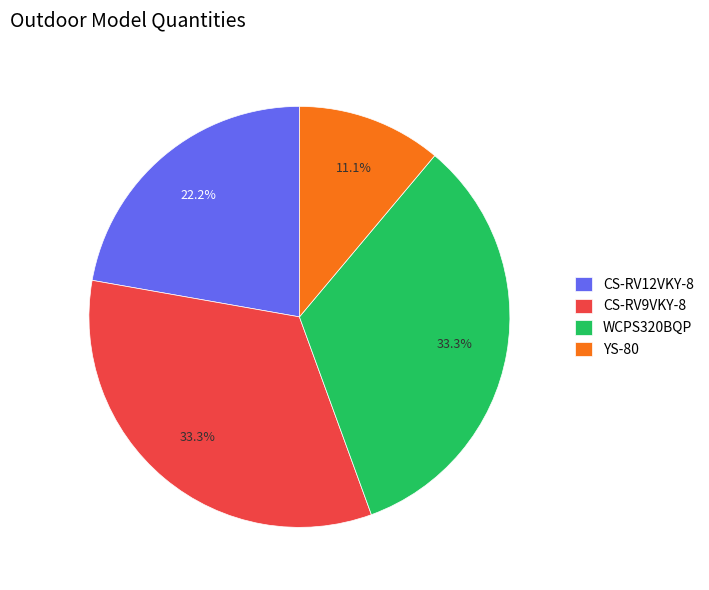

Count the number of slices in the pie.

4